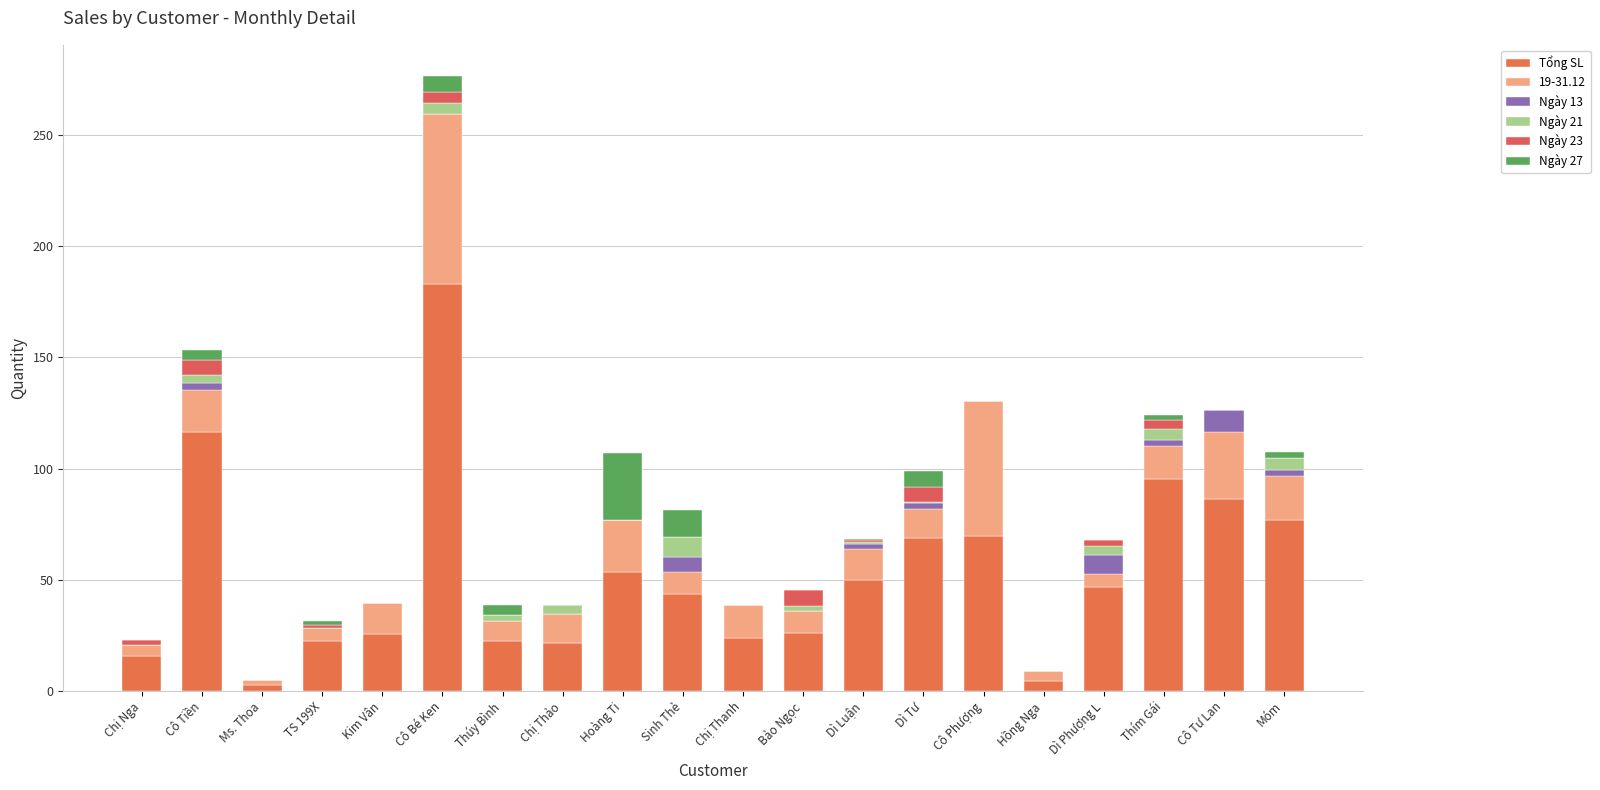

Is it true that Ngày 21 equals 5.3 at Chị Thanh?

False